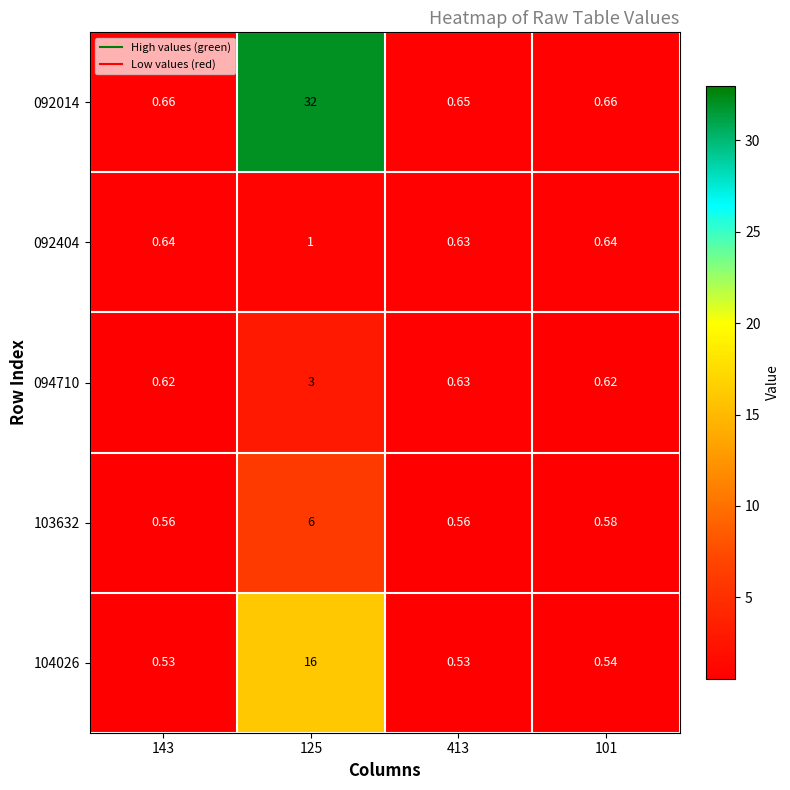

Is the value of 094710 at 413 greater than the value of 104026 at 413?

Yes